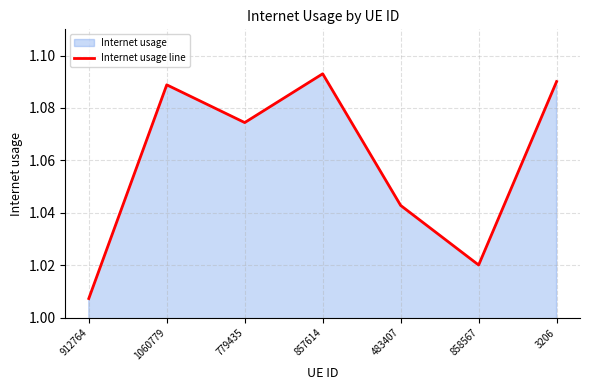

What is the difference between the values at 858567 and 779435?

0.1